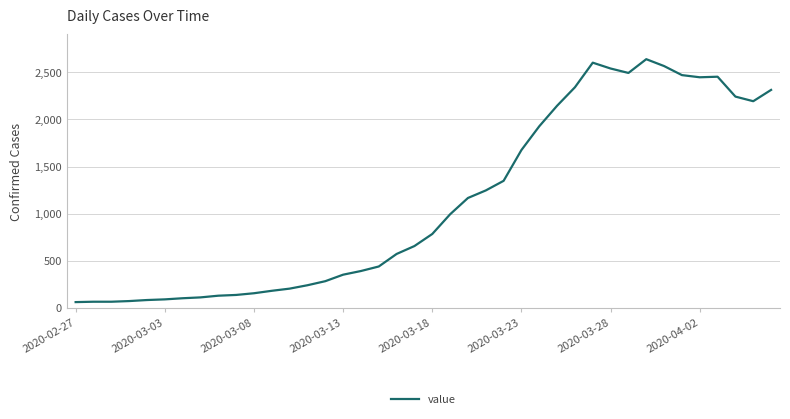

What is the smallest value displayed?

61